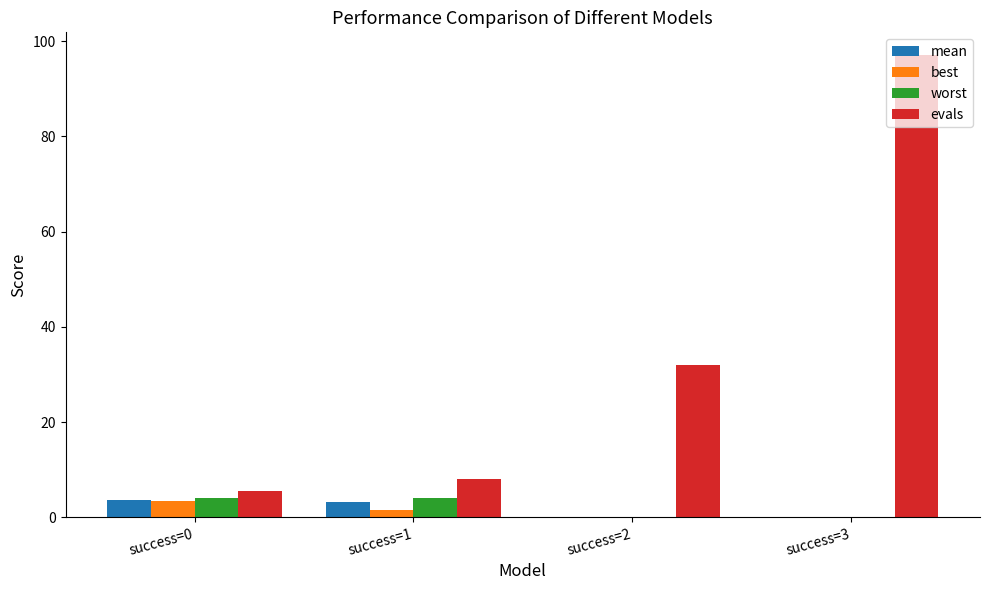

Between success=1 and success=3, which series saw the biggest shift?

evals